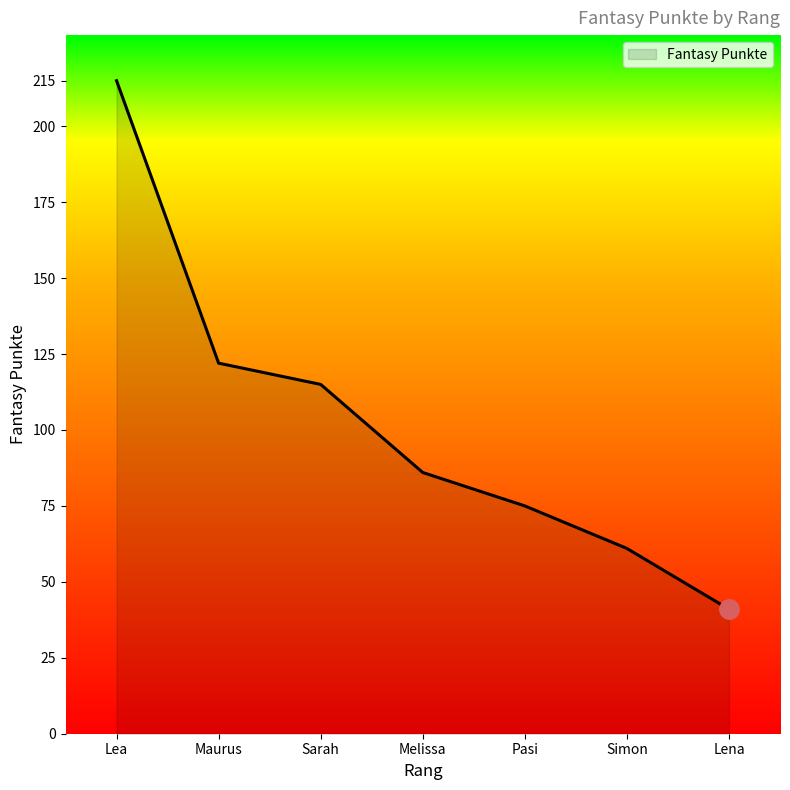

List the labels in order of value, largest first.

Lea, Maurus, Sarah, Melissa, Pasi, Simon, Lena